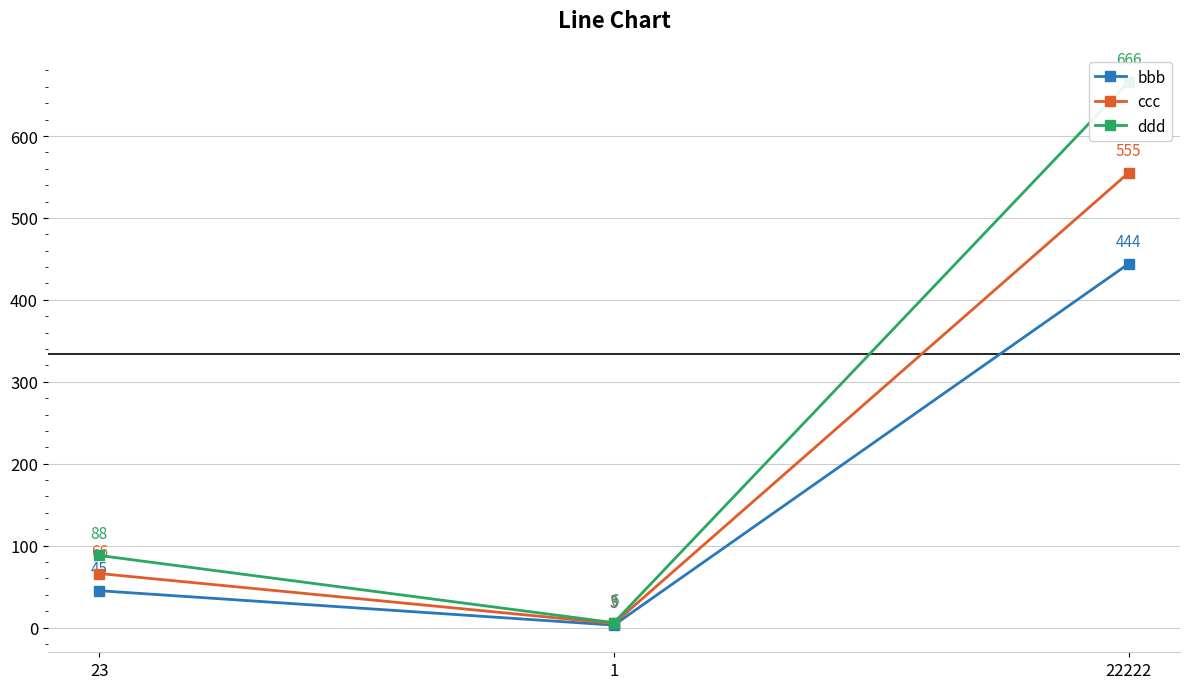

Reading left to right, what are all the values shown in this chart?

bbb: 45	3	444
ccc: 66	5	555
ddd: 88	6	666